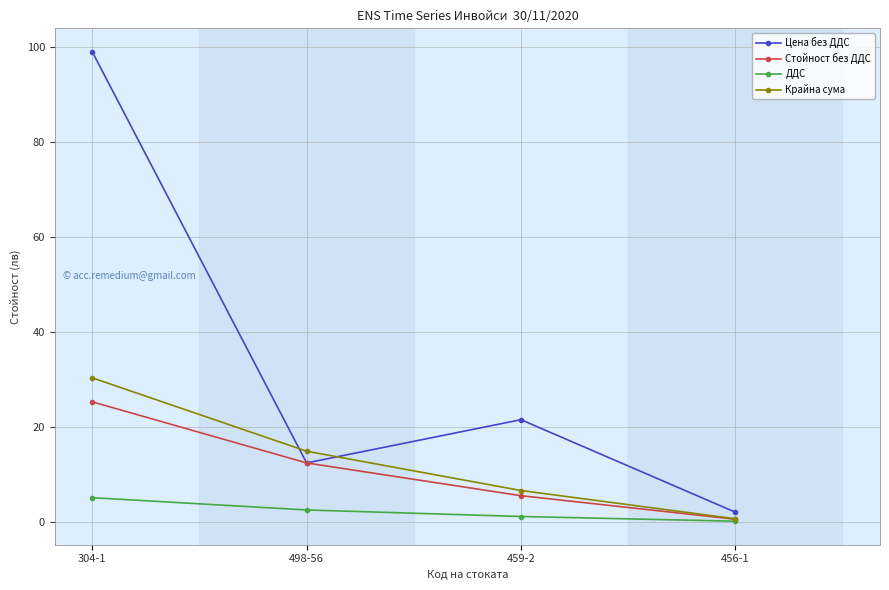

List the series in order of their peak value, highest first.

Цена без ДДС, Крайна сума, Стойност без ДДС, ДДС